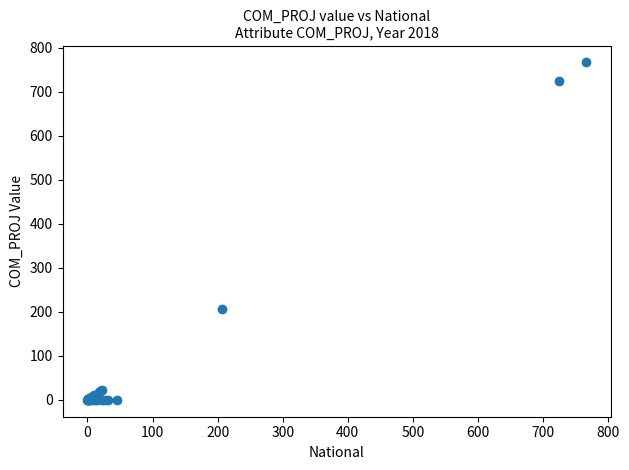

What Y value in the scatter plot is closest to 383?

206.8